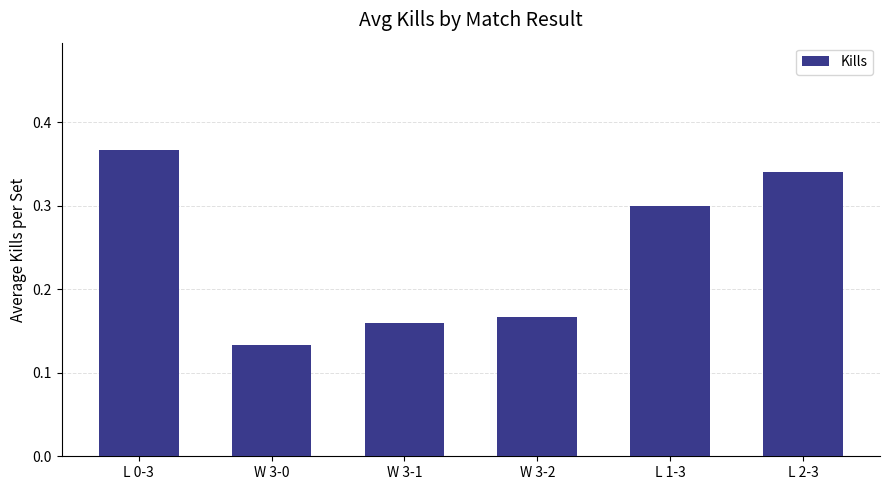

What is the sum of the values at W 3-0 and L 2-3?

0.5